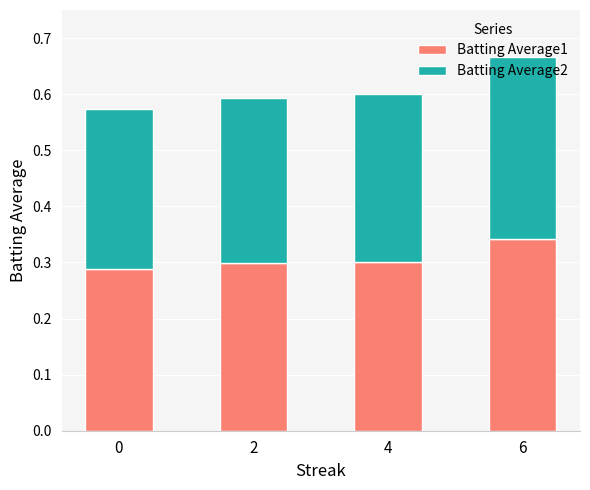

What is the total value across all series at 4?

0.6